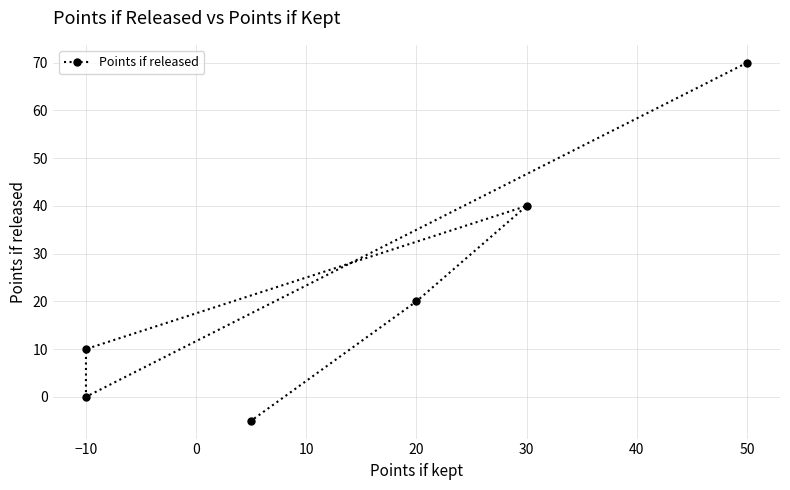

What is the maximum value shown in the chart?

70